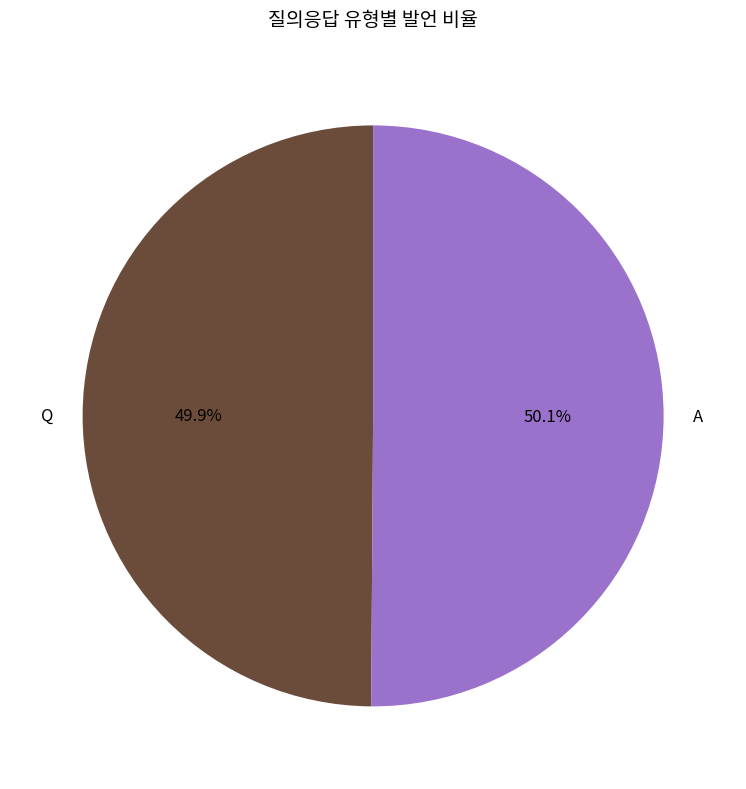

Count the number of slices in the pie.

2